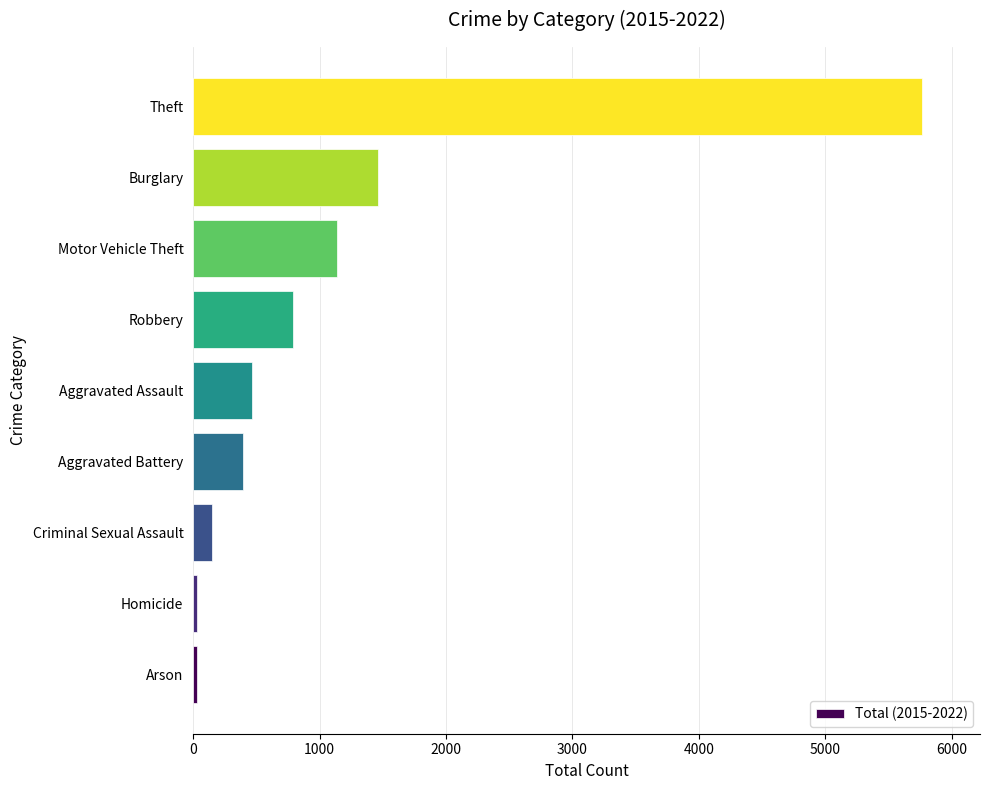

Reading bottom to top, list all the values displayed in this chart.

Arson=31	Homicide=31	Criminal Sexual Assault=147	Aggravated Battery=398	Aggravated Assault=466	Robbery=793	Motor Vehicle Theft=1139	Burglary=1459	Theft=5764